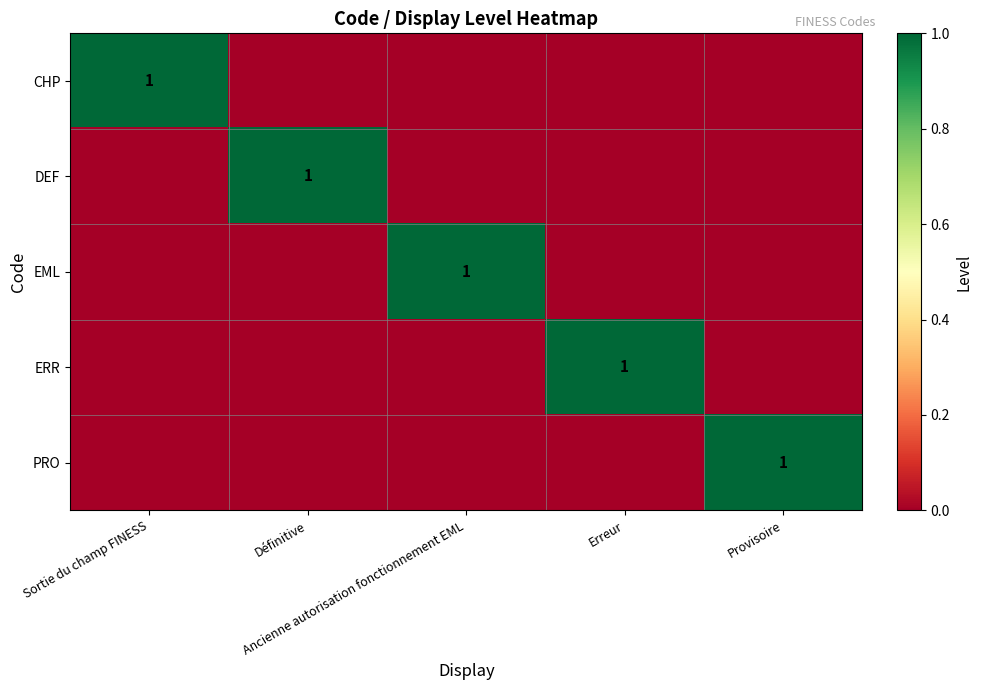

Which has a higher value, Sortie du champ FINESS or Provisoire?

Sortie du champ FINESS